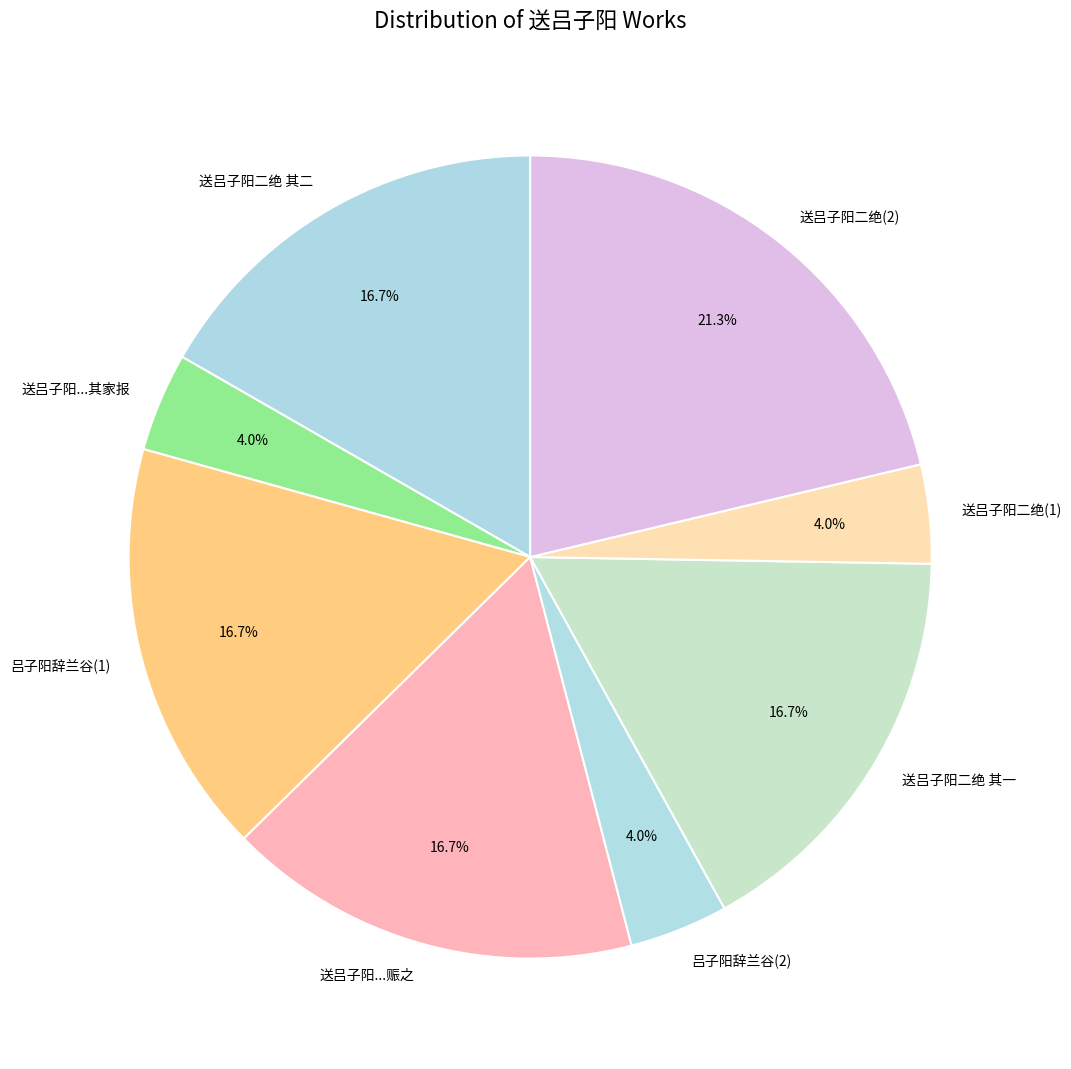

What is the total percentage of 吕子阳辞兰谷(1) and 送吕子阳二绝(2)?

38.0%